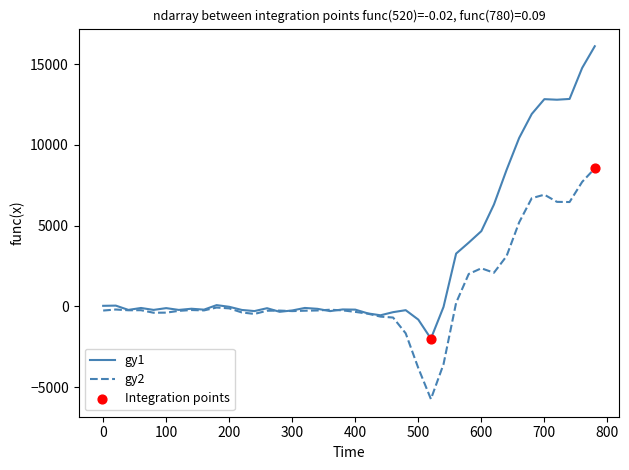

Which series has the largest total across all categories?

gy1